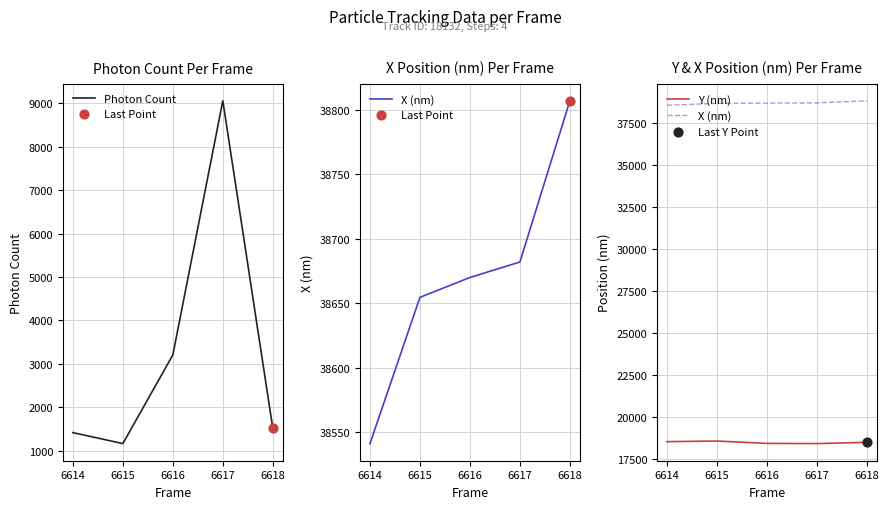

What are all the series names shown in the legend?

Photon Count, X (nm), Y (nm)